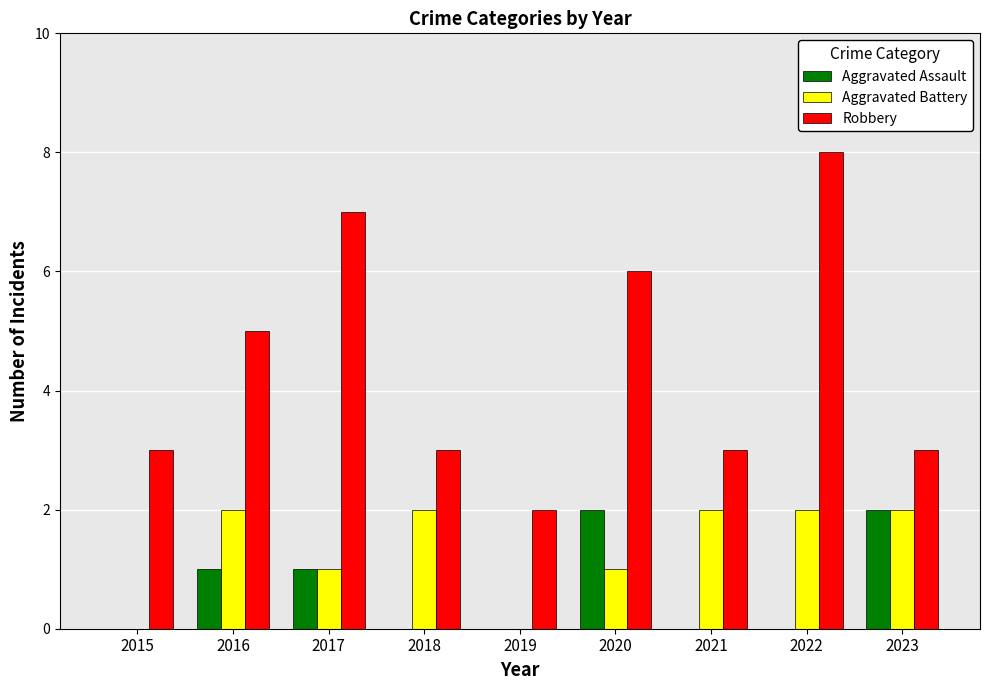

Reading right to left, what are all the values shown in this chart?

Aggravated Assault: 2	0	0	2	0	0	1	1	0
Aggravated Battery: 2	2	2	1	0	2	1	2	0
Robbery: 3	8	3	6	2	3	7	5	3